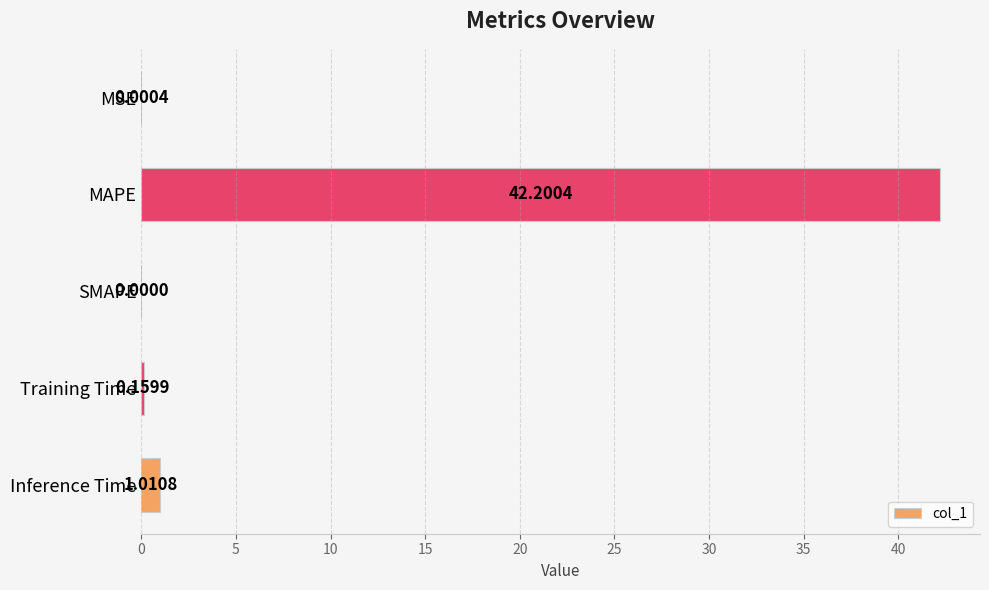

What is the greatest value displayed?

42.2